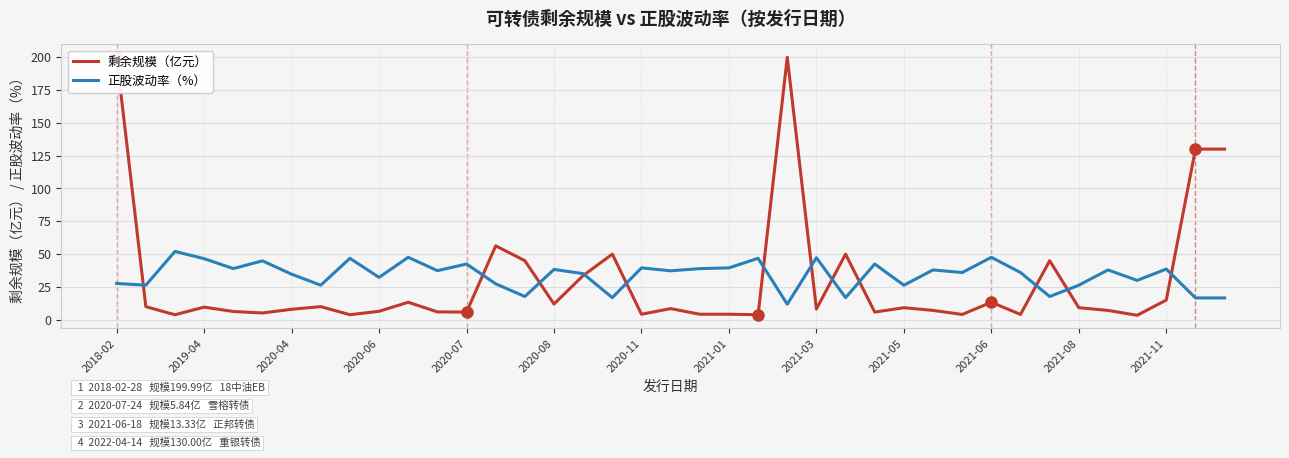

True or false: 正股波动率（%） and 剩余规模（亿元） intersect in this chart.

True